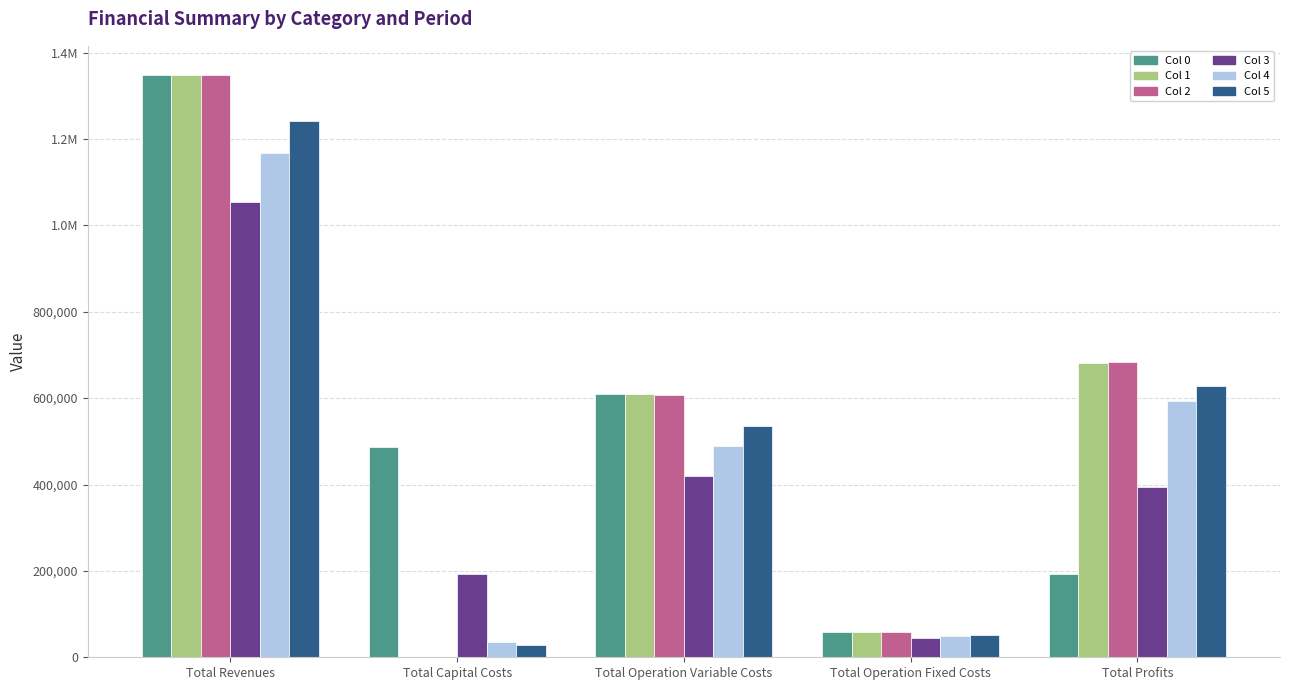

Which series has the largest range (max minus min)?

Col 2